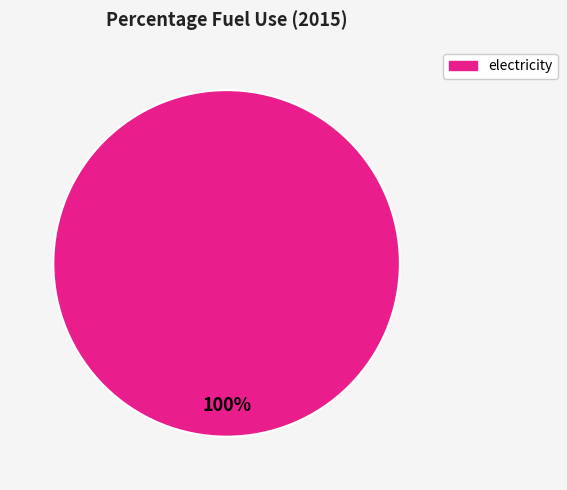

Does any single category account for the majority?

Yes